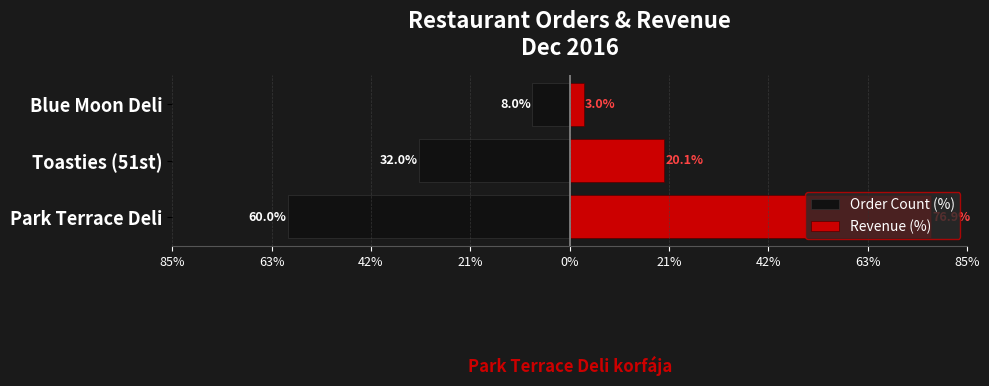

At how many categories does at least one series exceed 47?

1